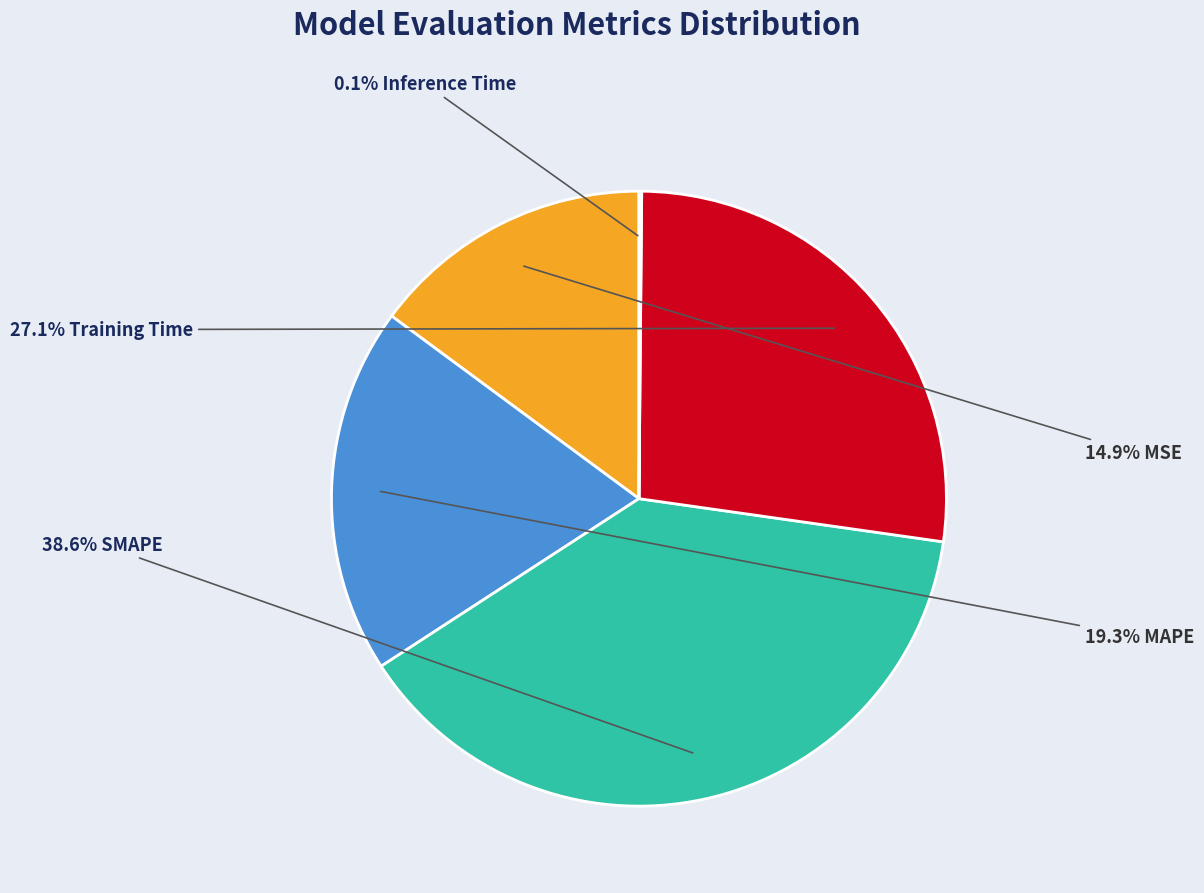

Is there any slice that represents more than half of the pie?

No